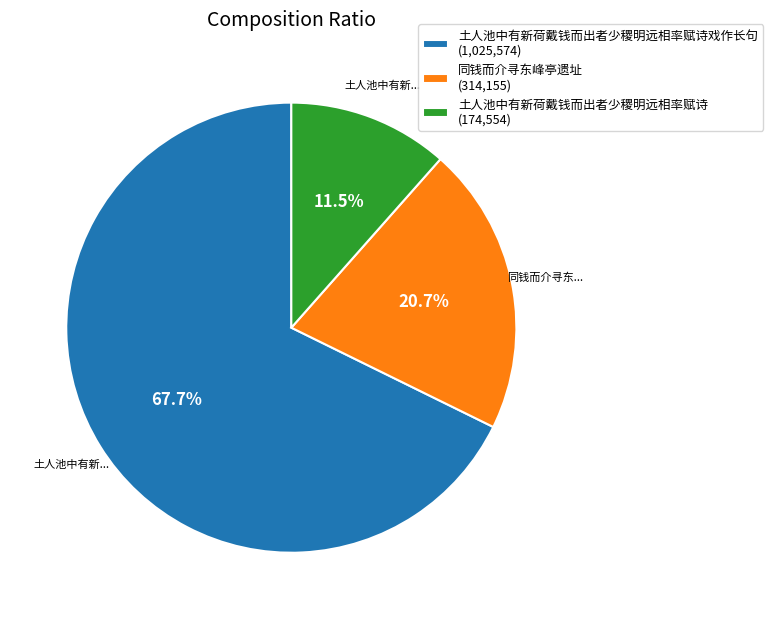

How many slices are in this pie chart?

3